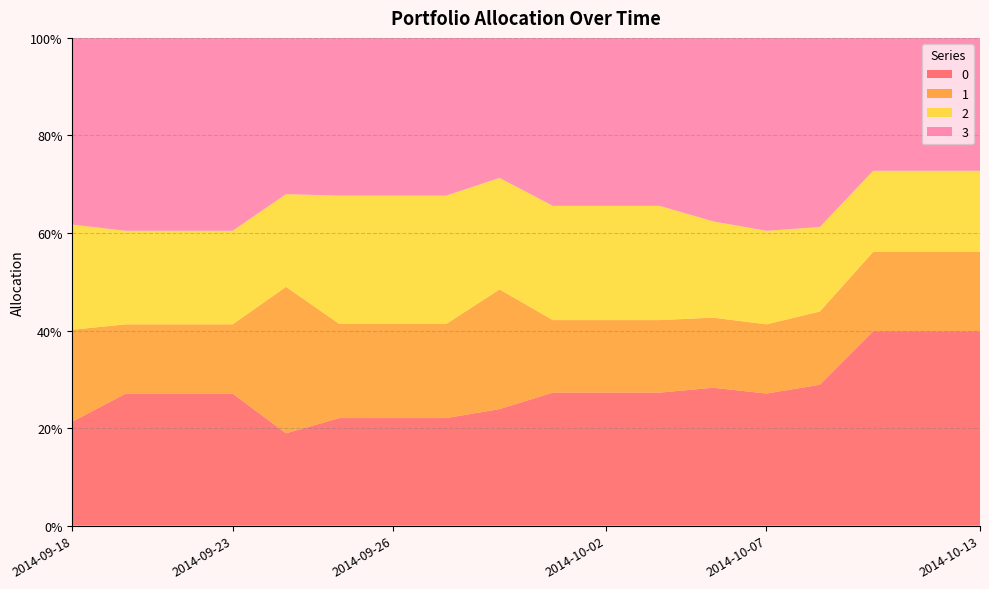

Reading left to right, transcribe all the data shown in this chart.

0: 2014-09-18=0.2	2014-09-19=0.3	2014-09-22=0.3	2014-09-23=0.3	2014-09-24=0.2	2014-09-25=0.2	2014-09-26=0.2	2014-09-29=0.2	2014-09-30=0.2	2014-10-01=0.3	2014-10-02=0.3	2014-10-03=0.3	2014-10-06=0.3	2014-10-07=0.3	2014-10-08=0.3	2014-10-09=0.4	2014-10-10=0.4	2014-10-13=0.4
1: 2014-09-18=0.2	2014-09-19=0.1	2014-09-22=0.1	2014-09-23=0.1	2014-09-24=0.3	2014-09-25=0.2	2014-09-26=0.2	2014-09-29=0.2	2014-09-30=0.2	2014-10-01=0.1	2014-10-02=0.1	2014-10-03=0.1	2014-10-06=0.1	2014-10-07=0.1	2014-10-08=0.2	2014-10-09=0.2	2014-10-10=0.2	2014-10-13=0.2
2: 2014-09-18=0.2	2014-09-19=0.2	2014-09-22=0.2	2014-09-23=0.2	2014-09-24=0.2	2014-09-25=0.3	2014-09-26=0.3	2014-09-29=0.3	2014-09-30=0.2	2014-10-01=0.2	2014-10-02=0.2	2014-10-03=0.2	2014-10-06=0.2	2014-10-07=0.2	2014-10-08=0.2	2014-10-09=0.2	2014-10-10=0.2	2014-10-13=0.2
3: 2014-09-18=0.4	2014-09-19=0.4	2014-09-22=0.4	2014-09-23=0.4	2014-09-24=0.3	2014-09-25=0.3	2014-09-26=0.3	2014-09-29=0.3	2014-09-30=0.3	2014-10-01=0.3	2014-10-02=0.3	2014-10-03=0.3	2014-10-06=0.4	2014-10-07=0.4	2014-10-08=0.4	2014-10-09=0.3	2014-10-10=0.3	2014-10-13=0.3